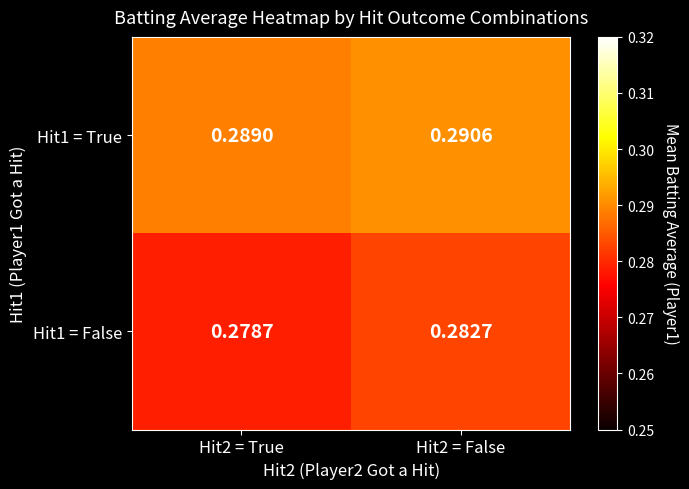

Is the value of Hit1 = True at Hit2 = True greater than the value of Hit1 = False at Hit2 = True?

Yes